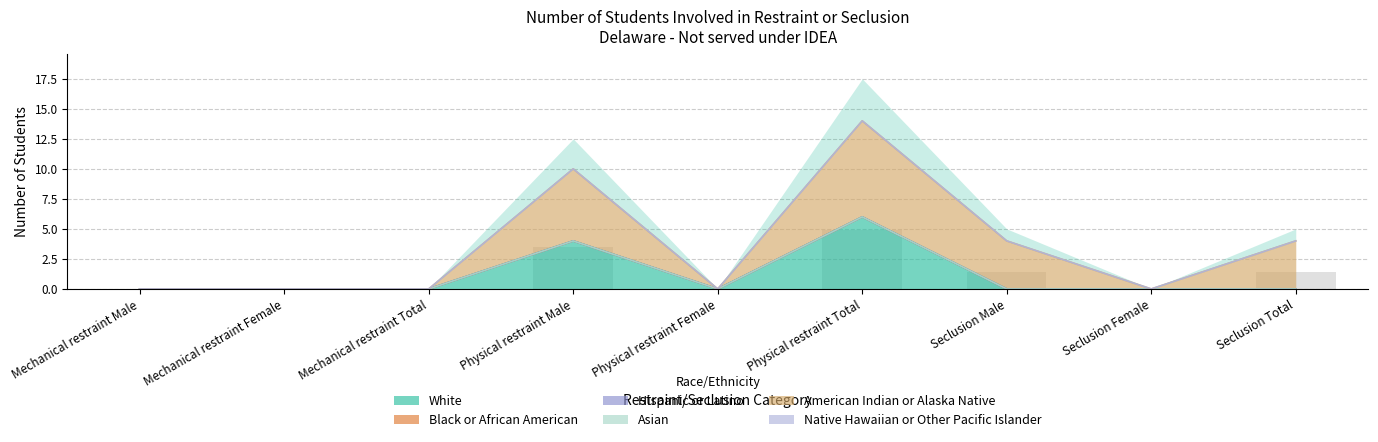

How many distinct data groups are displayed?

6